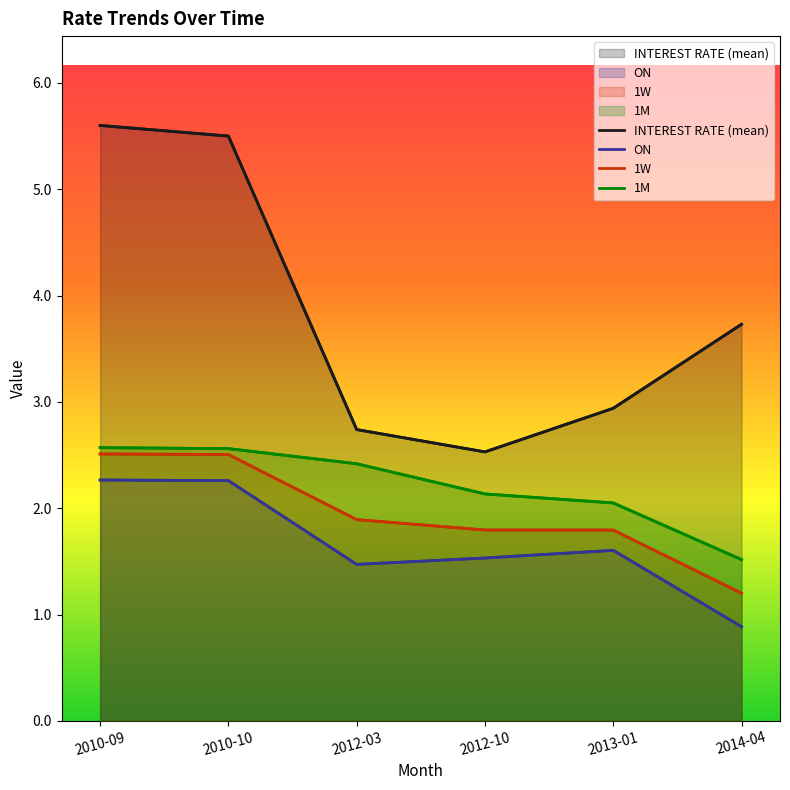

List the series in order of their peak value, highest first.

INTEREST RATE (mean), 1M, 1W, ON